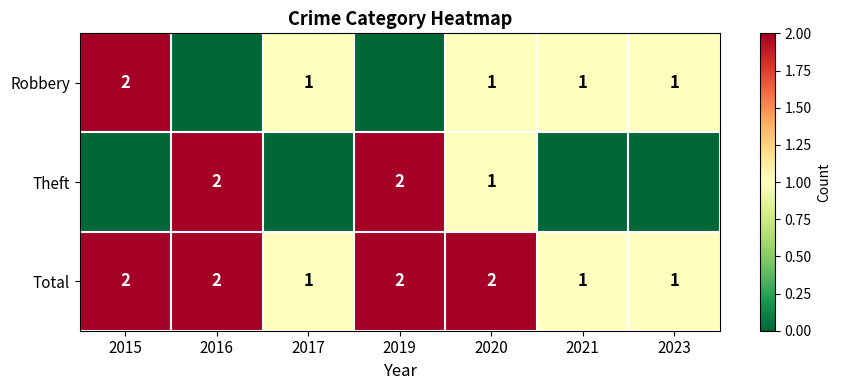

What is the sum of the Robbery values at 2017 and 2015?

3